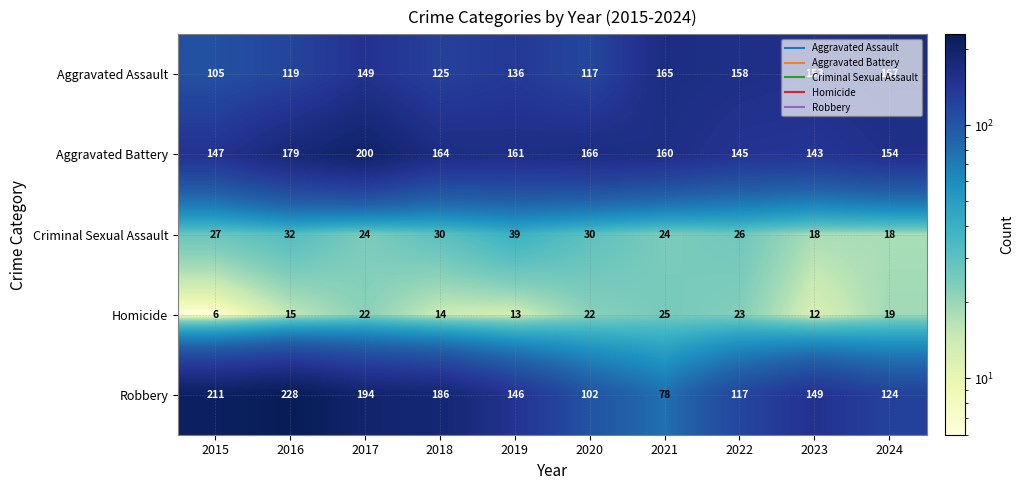

What is the minimum value shown in the chart?

6